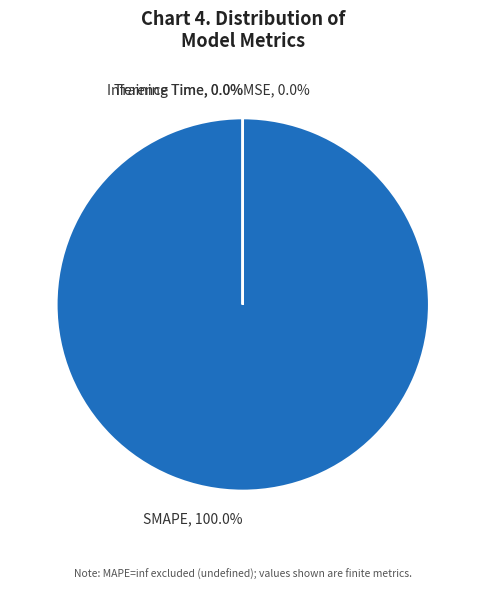

Does any single category account for the majority?

Yes